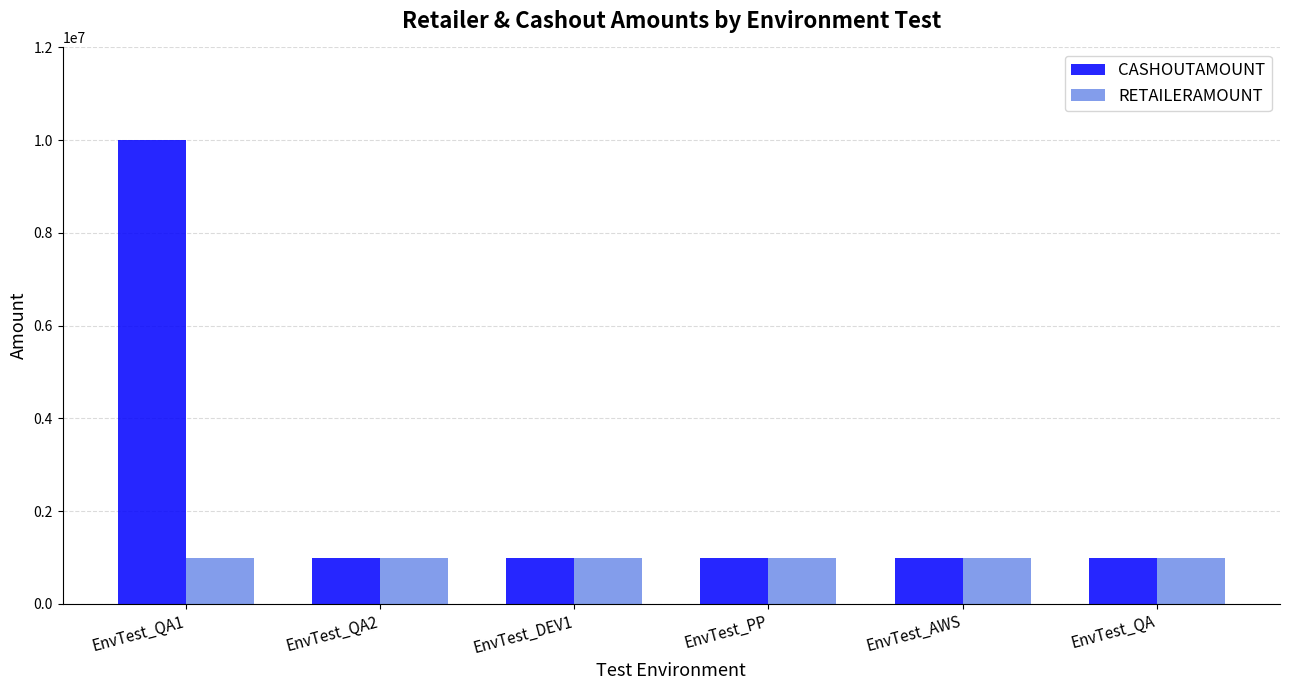

Does the chart contain stacked bars?

No